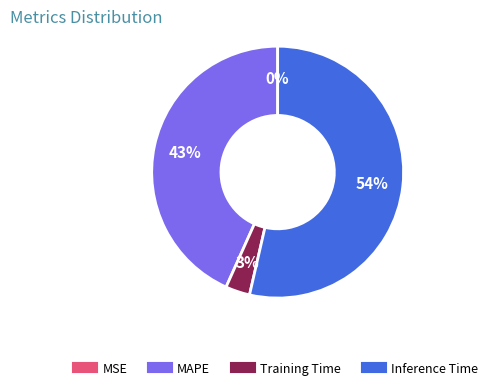

Does any single category account for the majority?

Yes